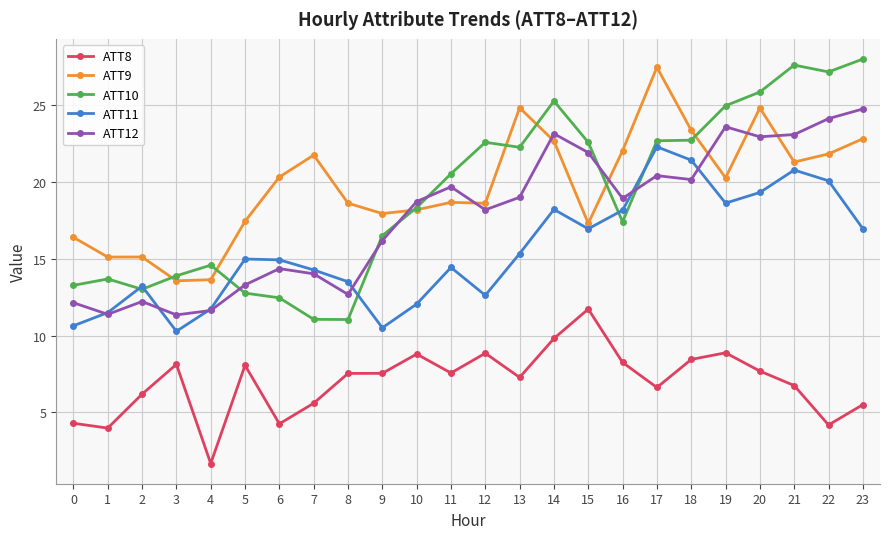

What is the sum of the ATT10 values at 11 and 3?

34.4